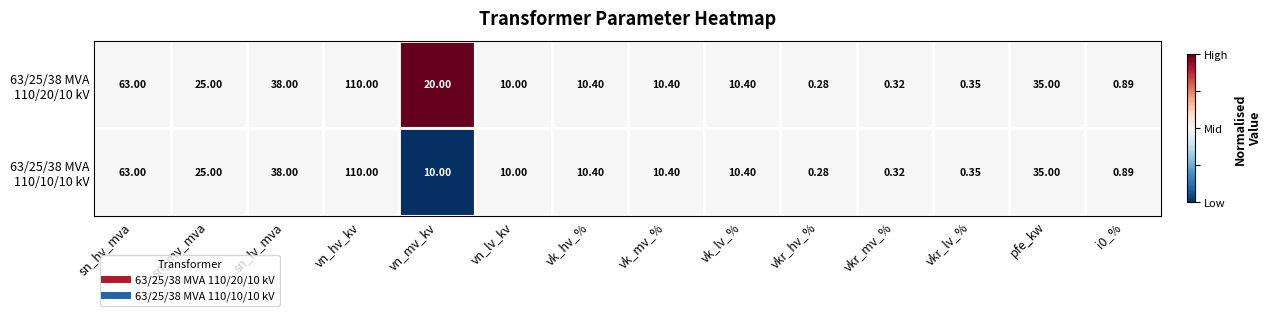

At which category does the chart reach its peak across all series?

vn_hv_kv